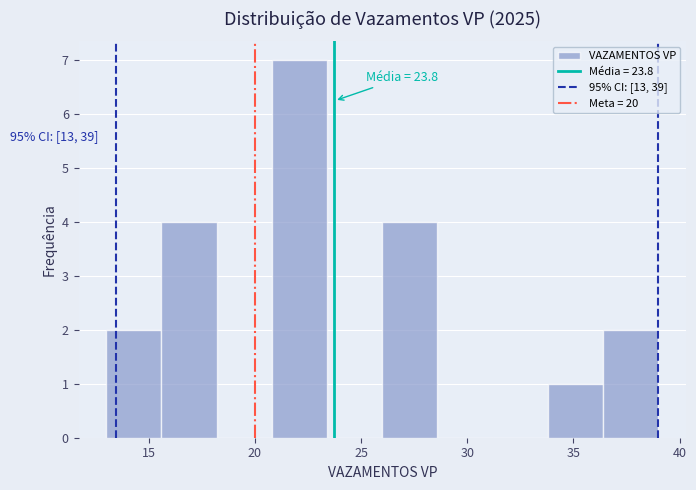

Over which range of the x-axis is the bar tallest?

20.8 to 23.4